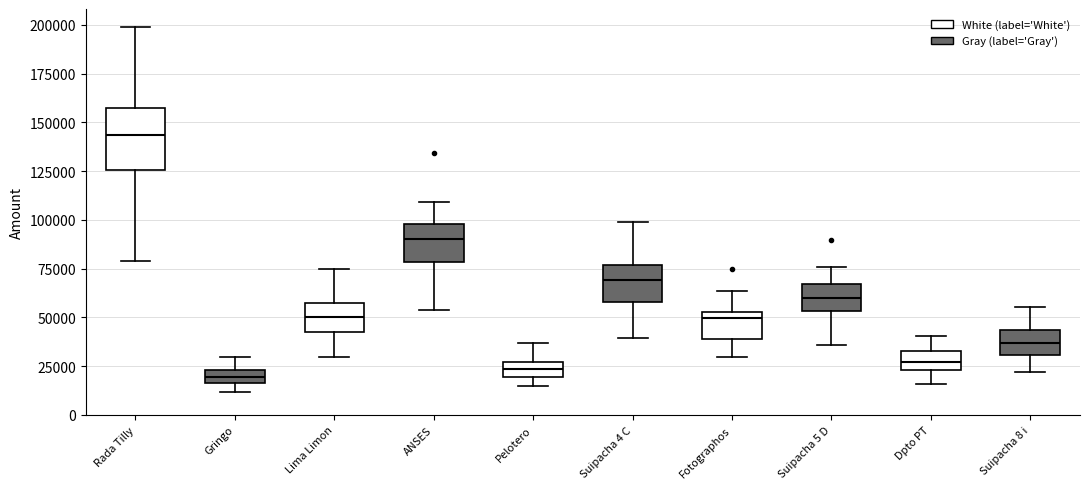

Where is the upper edge of the box for Suipacha 5 D on the y-axis? The values are not printed on the chart, so give them approximately, as read against the axis.

65000